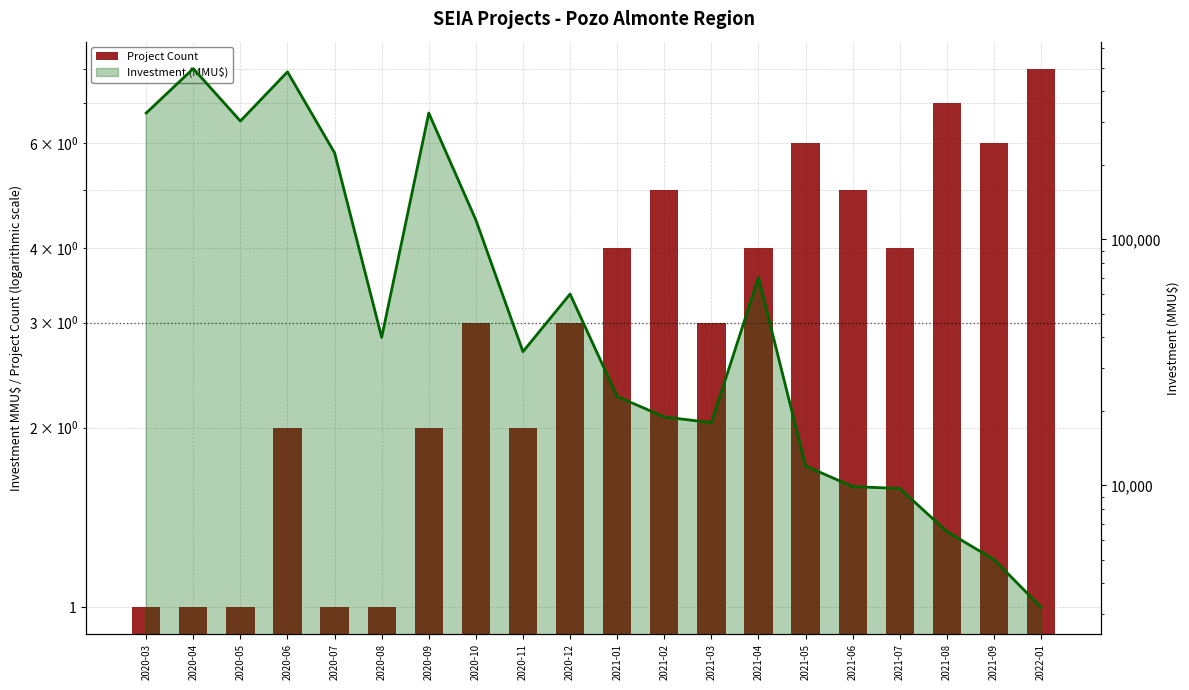

Which series has the widest spread of values?

Investment (MMU$)